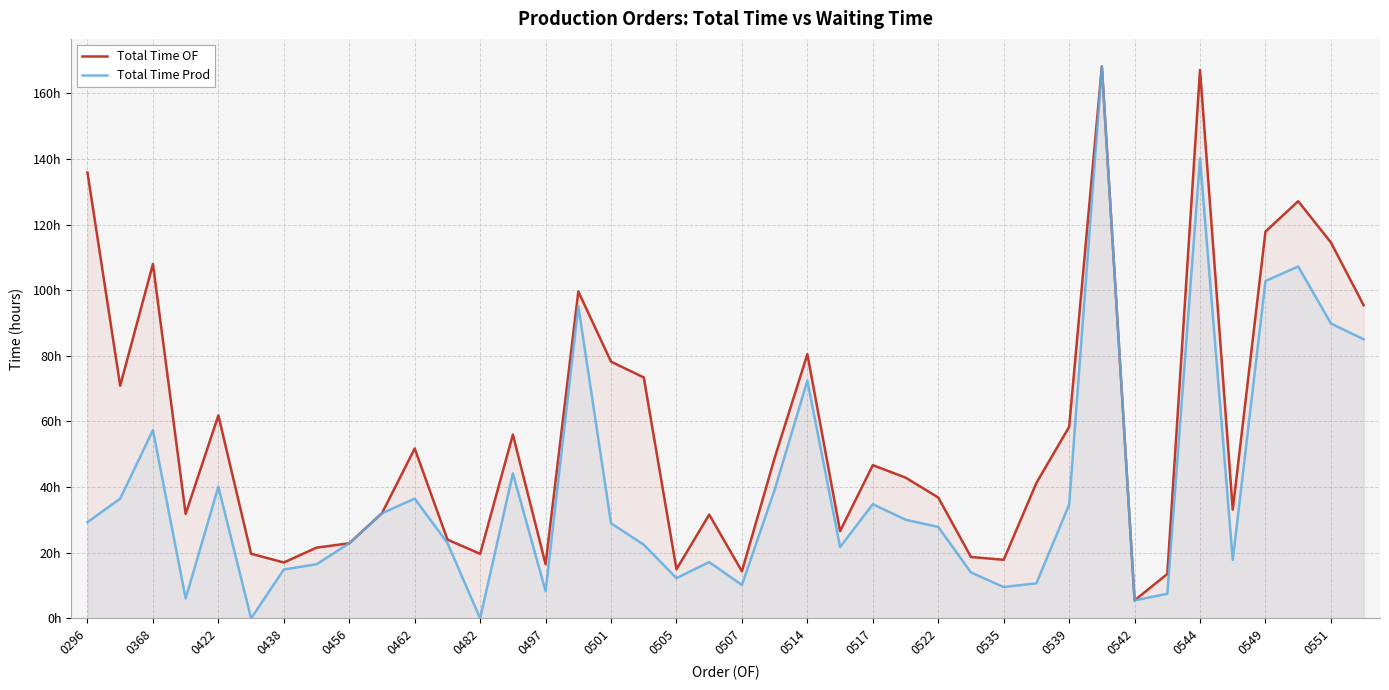

Which has a higher value, 0542 or 0505?

0505